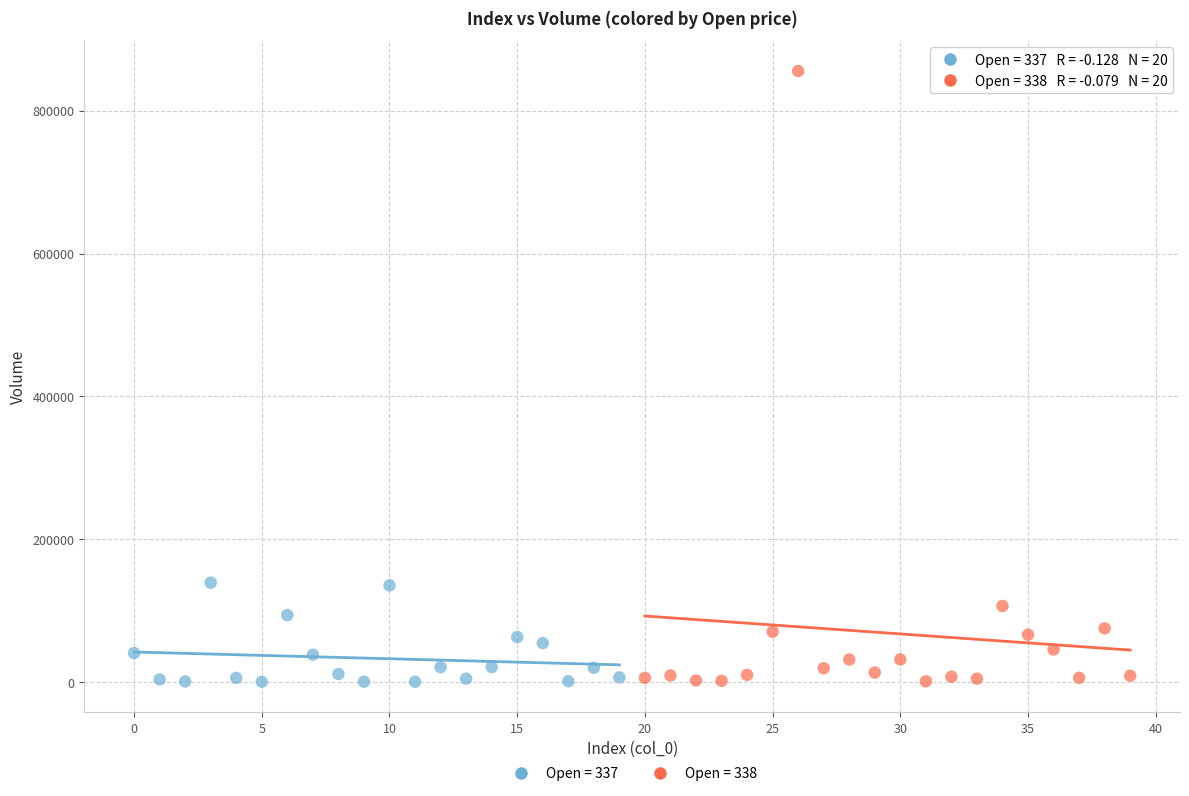

What are all the series names shown in the legend?

Open = 337, Open = 338